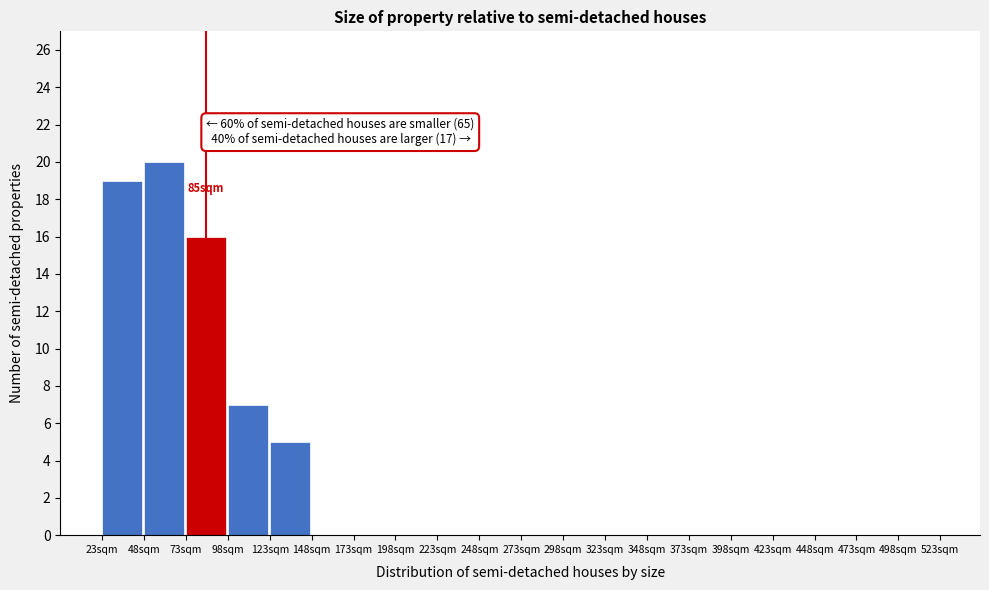

Over which range of the x-axis is the bar tallest?

48 to 73